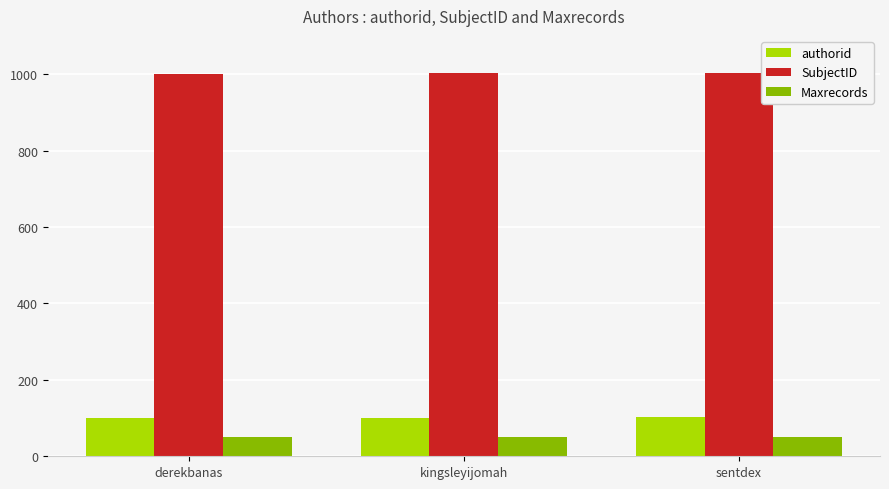

The value of authorid at kingsleyijomah is 101. True or false?

True